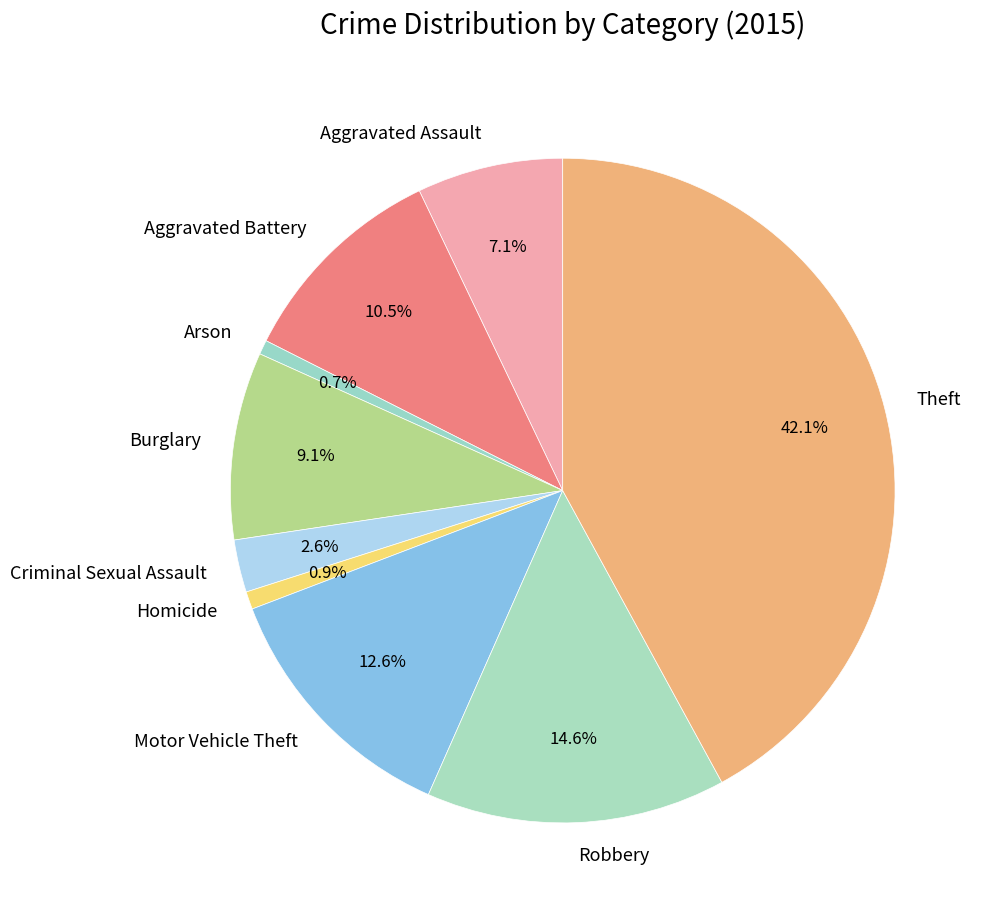

Which category has the biggest portion of the pie?

Theft